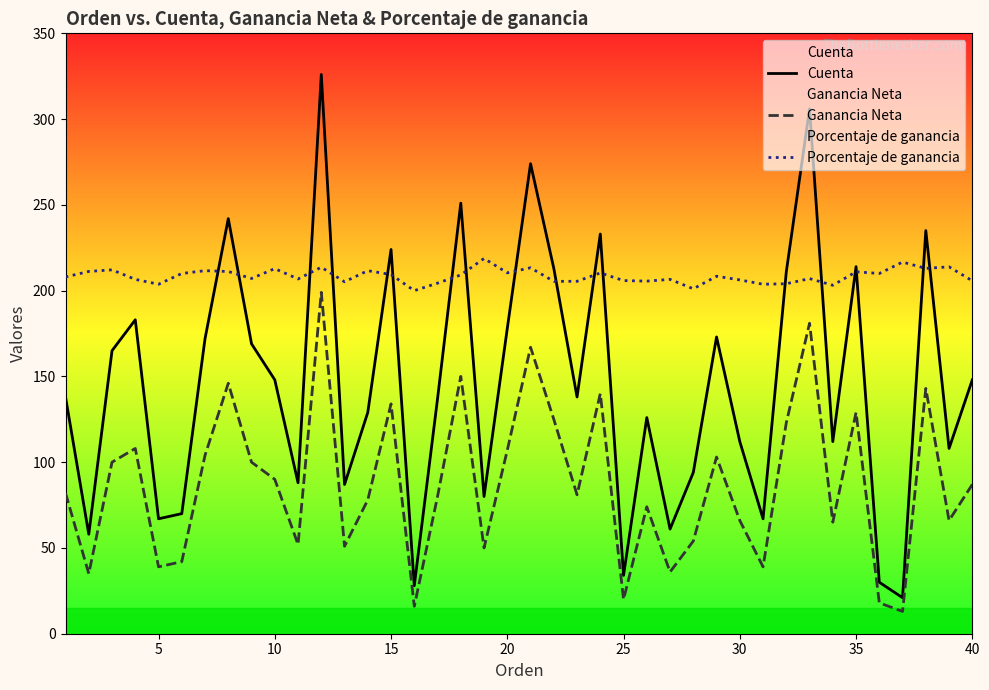

Rank the series by their maximum value, from lowest to highest.

Ganancia Neta, Porcentaje de ganancia, Cuenta